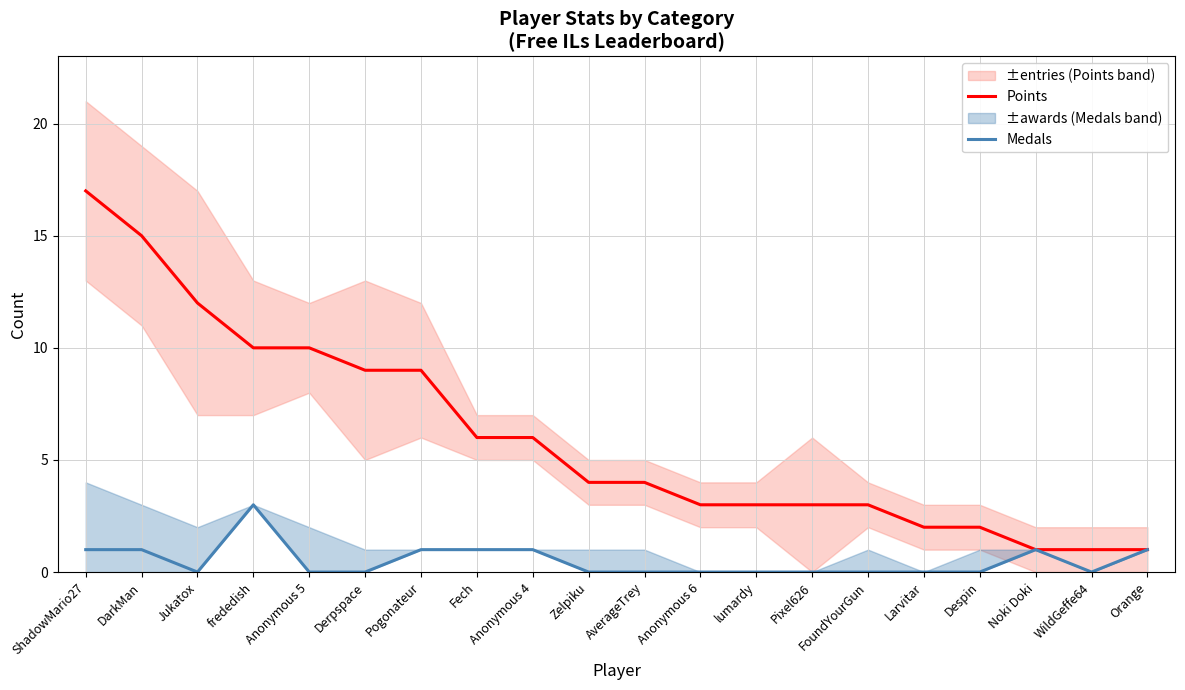

True or false: Medals and Points intersect in this chart.

False